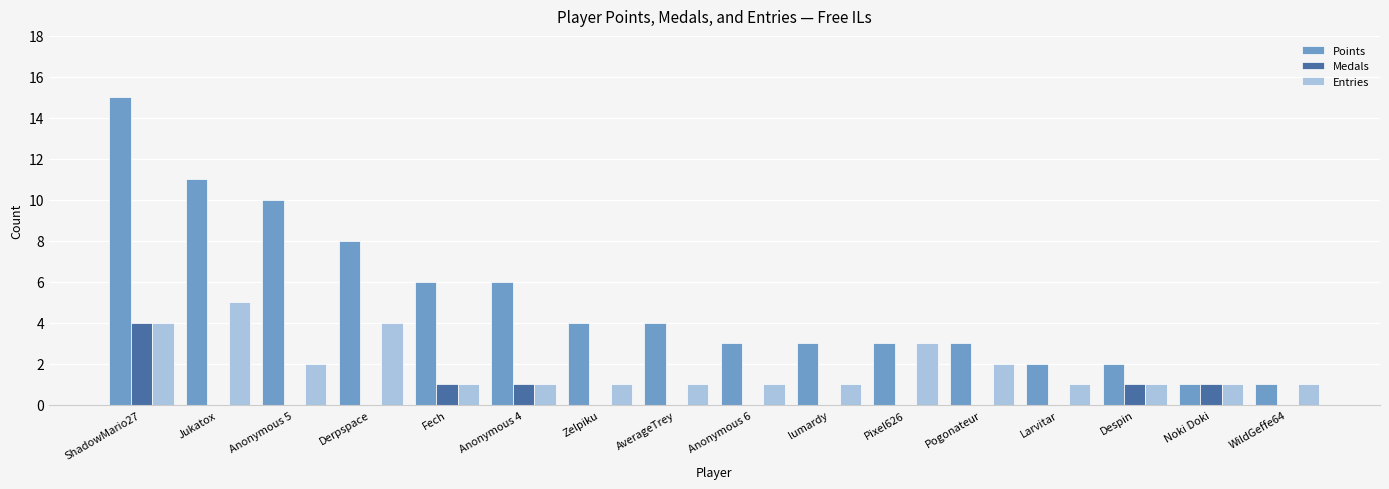

Which series changed the most between lumardy and Noki Doki?

Points